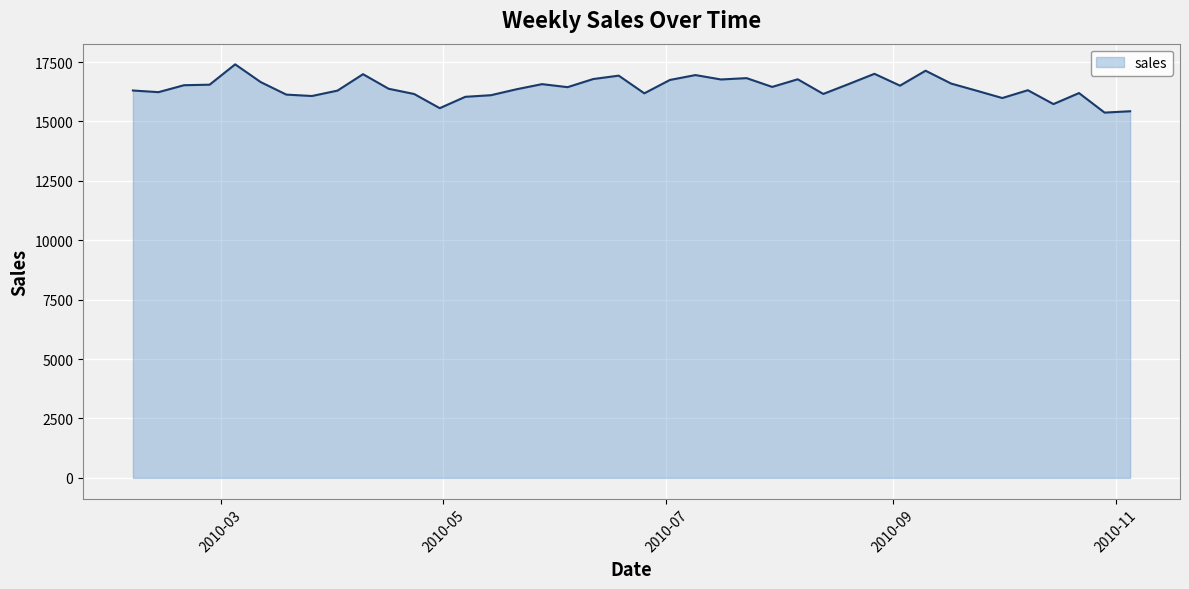

Count the number of categories in the chart.

40